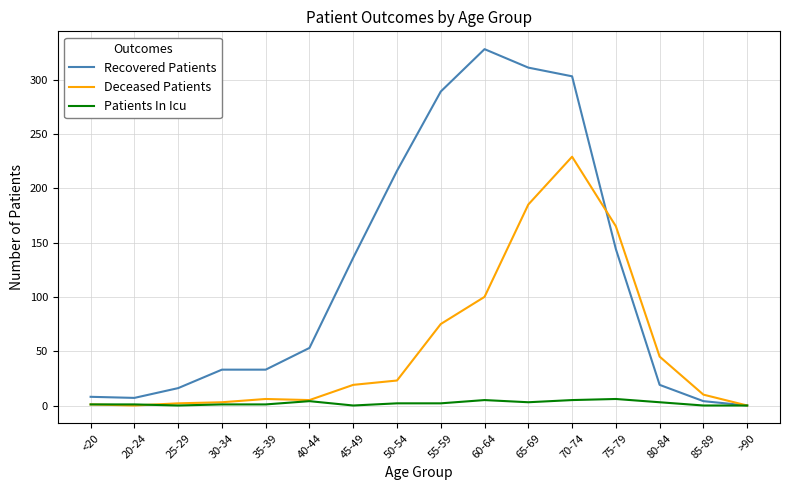

At how many categories does at least one series exceed 222?

4